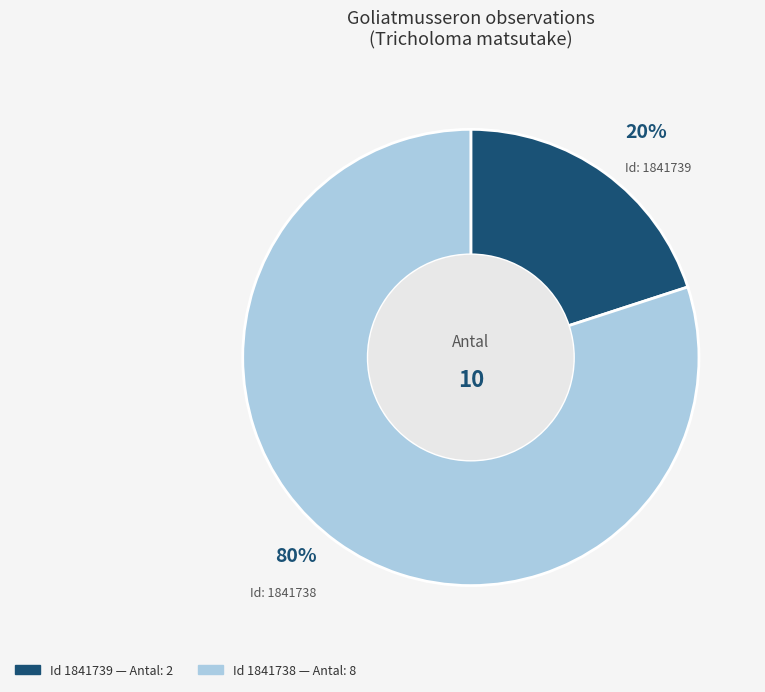

Count the number of slices in the pie.

2